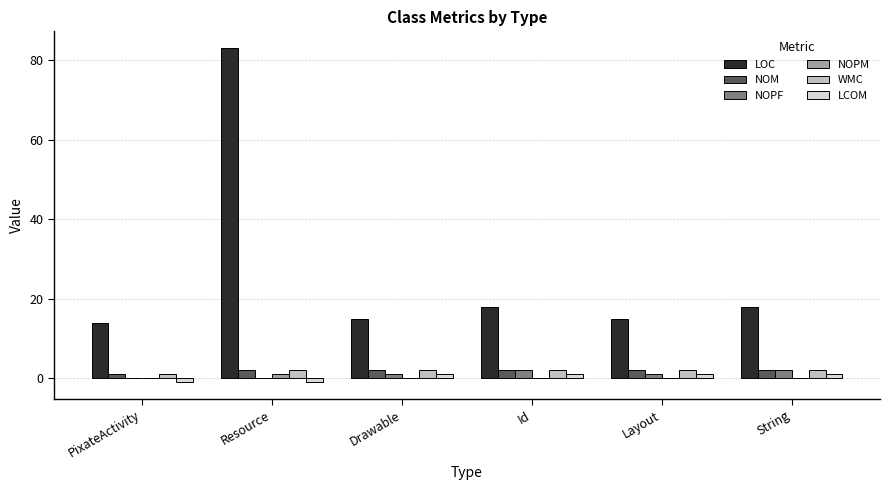

True or false: NOPF has a value of 2 at Id.

True